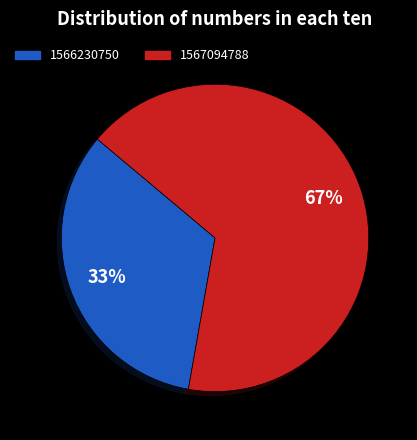

The 1567094788 slice represents 56% of the pie. True or false?

False